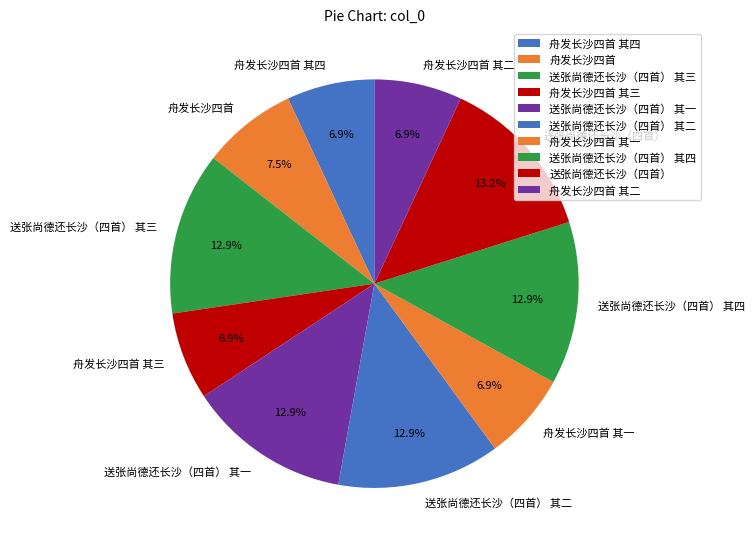

How many slices are in this pie chart?

10